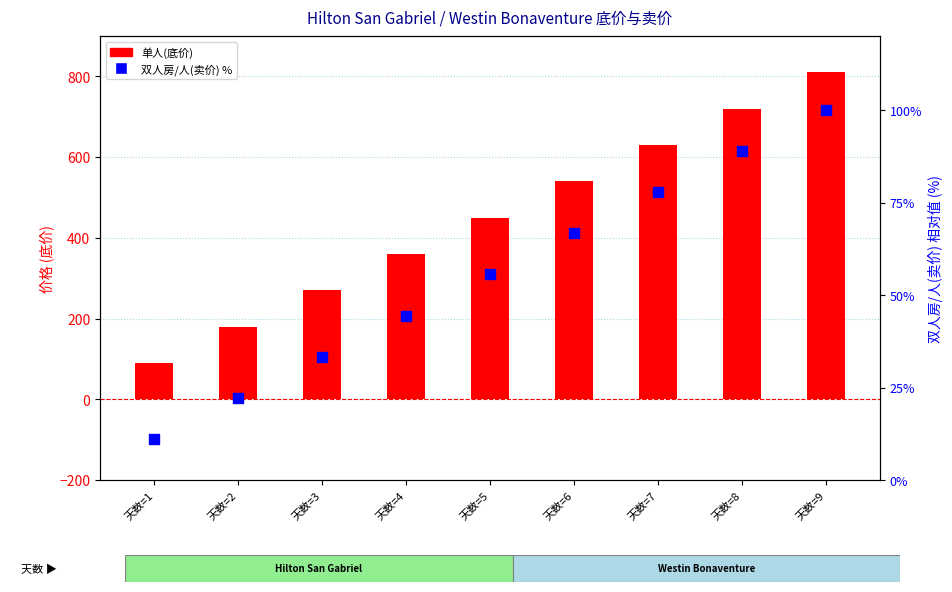

Which series has the largest total across all categories?

单人(底价)